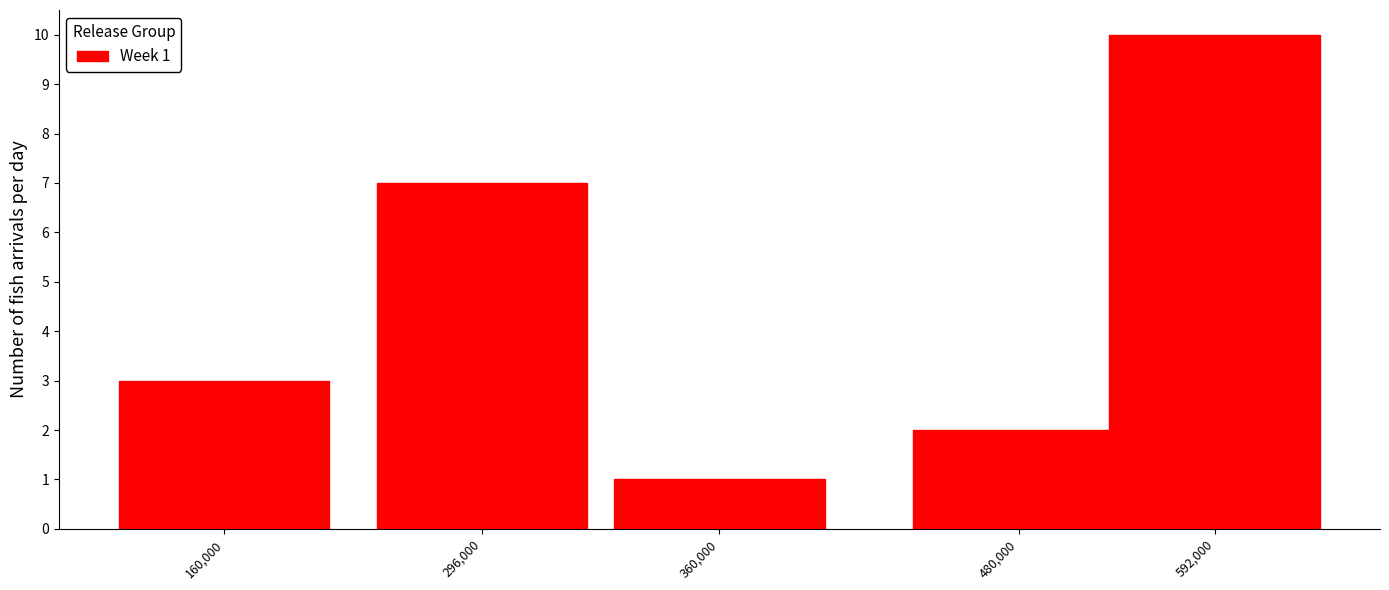

Reading left to right, what are all the values shown in this chart?

3	7	1	2	10